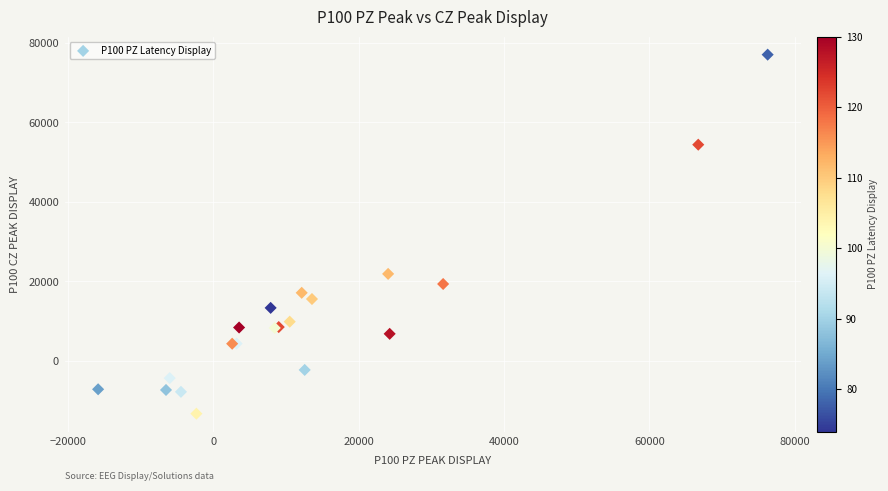

What Y value in the scatter plot is closest to 31895?

21899.7